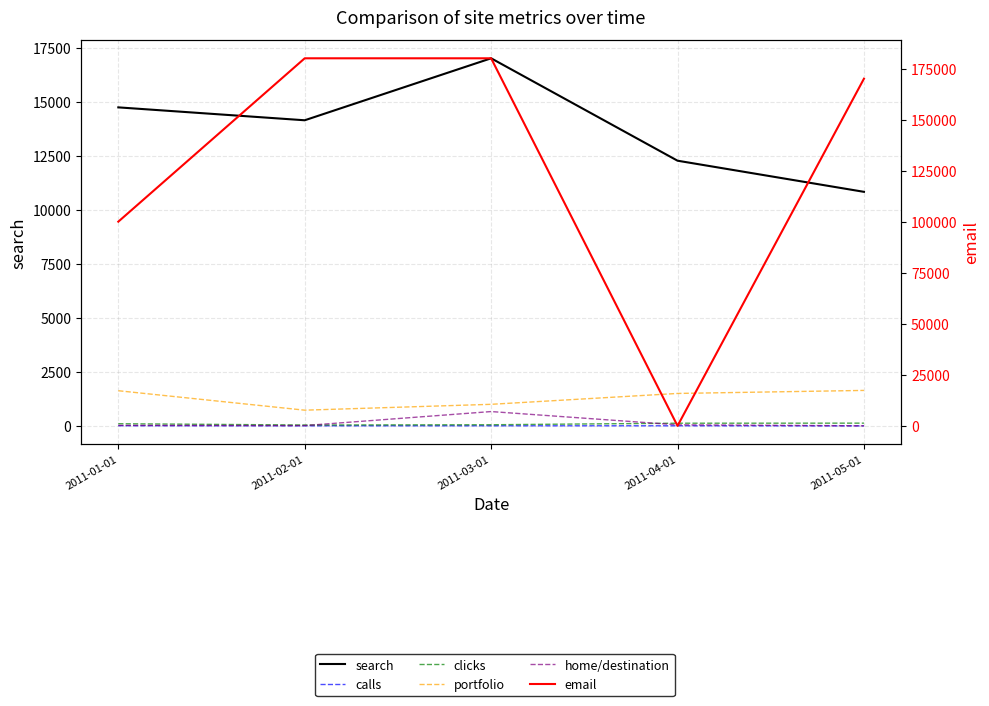

True or false: search has a value of 18982 at 2011-04-01.

False